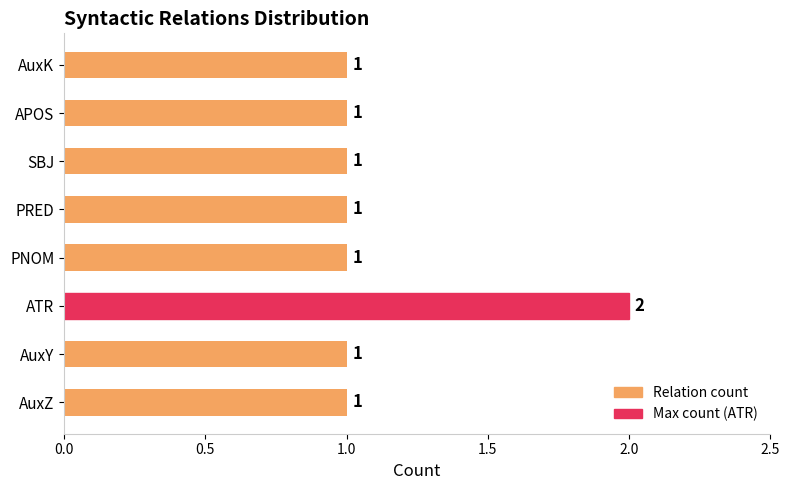

How many series are shown in this chart?

1